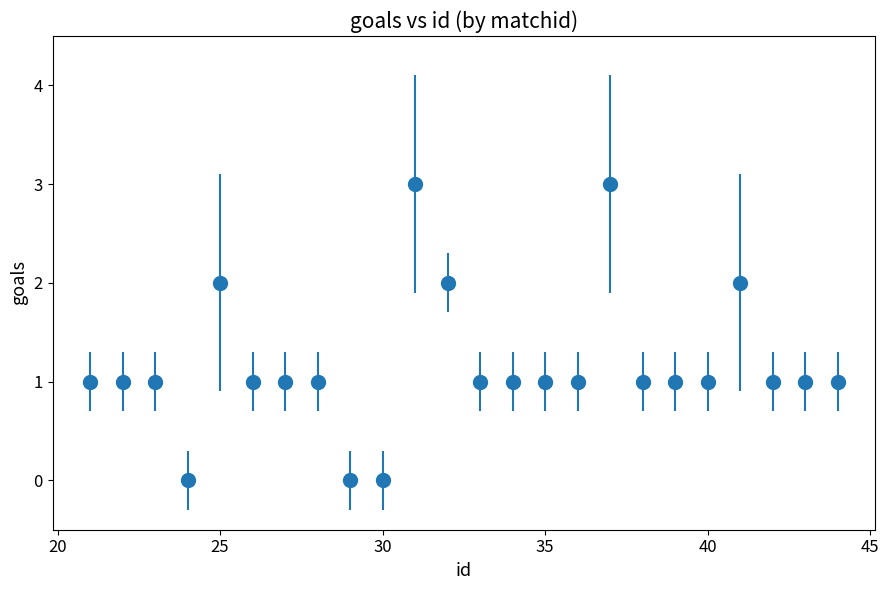

What is the sum of all values?

28